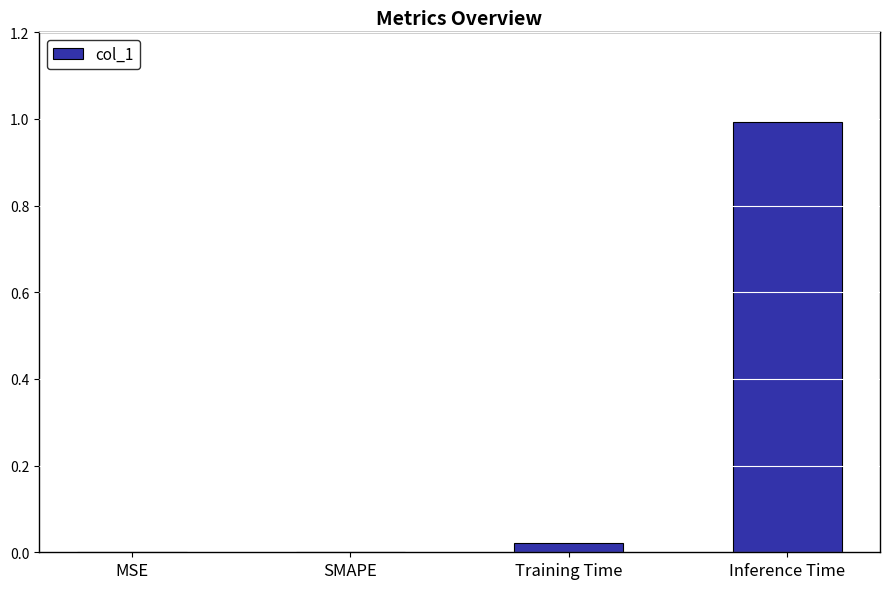

Which has a higher value, MSE or Inference Time?

Inference Time